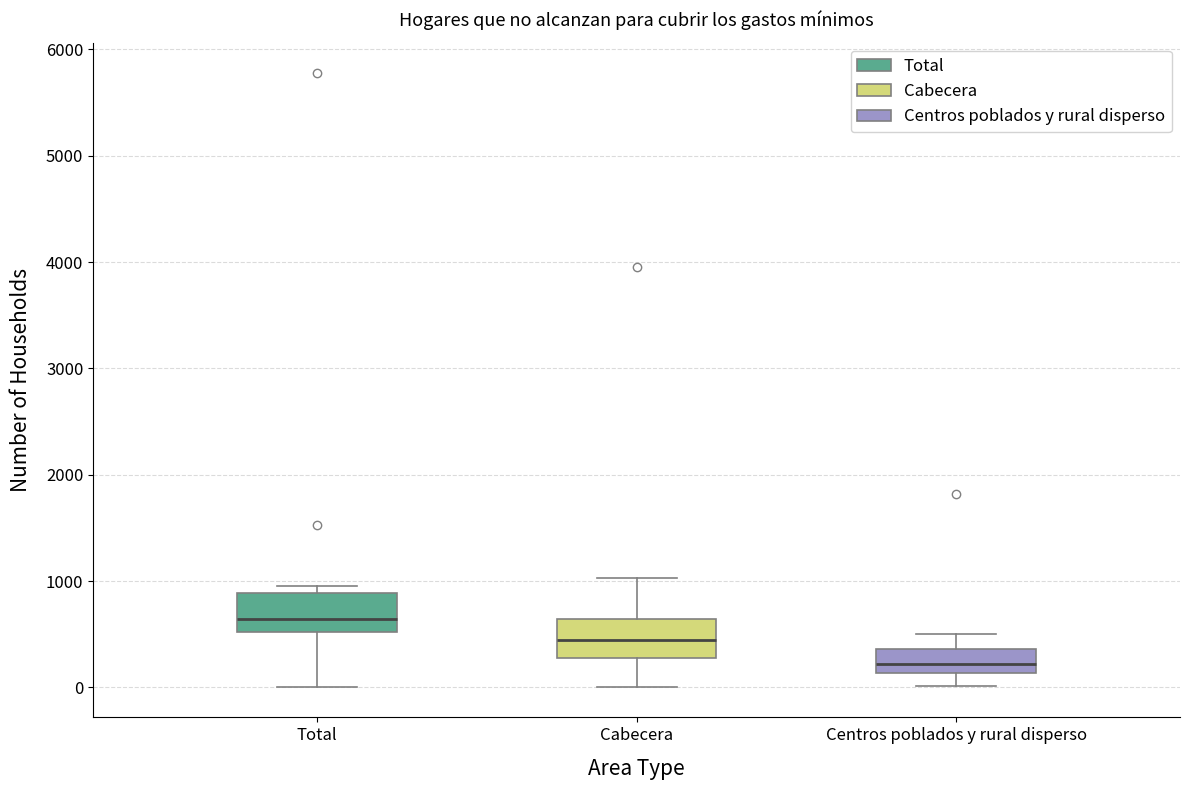

Reading left to right, read every box against the y-axis: the position of its median line, the range the box covers, and the ends of its whiskers. The values are not printed on the chart, so give them approximately, as read against the axis.

Total: median 600, box 500 to 900, whiskers 0 to 1000
Cabecera: median 400, box 300 to 600, whiskers 0 to 1000
Centros poblados y rural disperso: median 200, box 100 to 400, whiskers 0 to 500